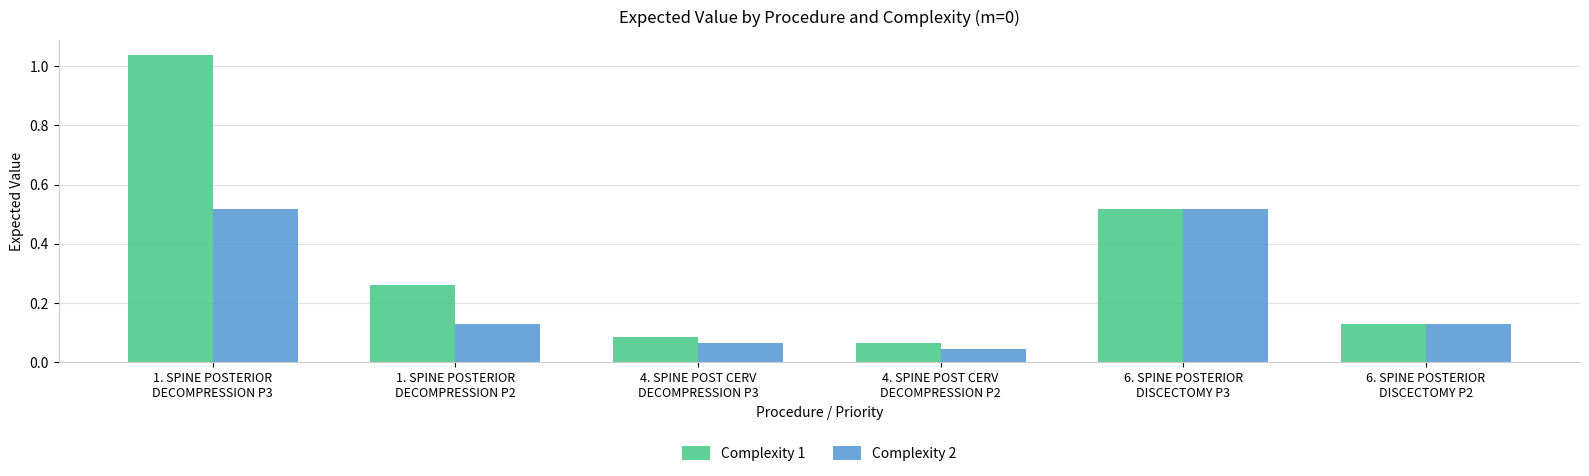

Which series has the largest range (max minus min)?

Complexity 1